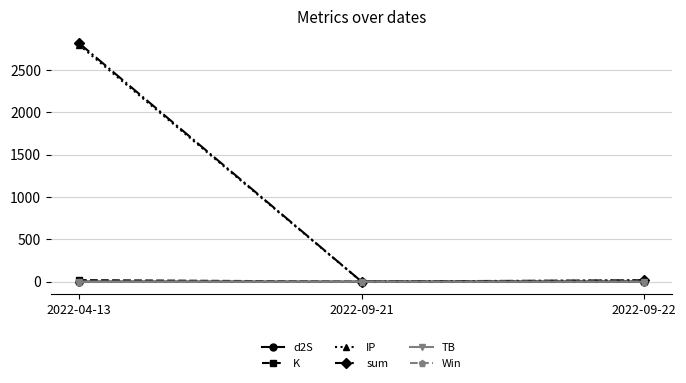

Which label corresponds to the largest value in the chart?

2022-04-13